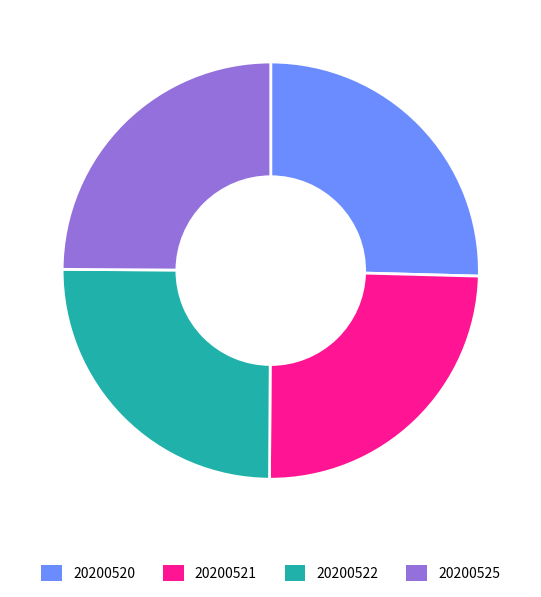

What is the ratio of the value at 20200525 to the value at 20200522?

1.0